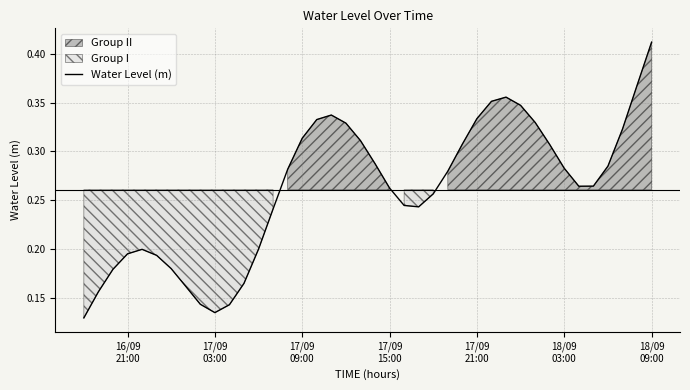

What is the difference between the maximum and second lowest values?

0.3